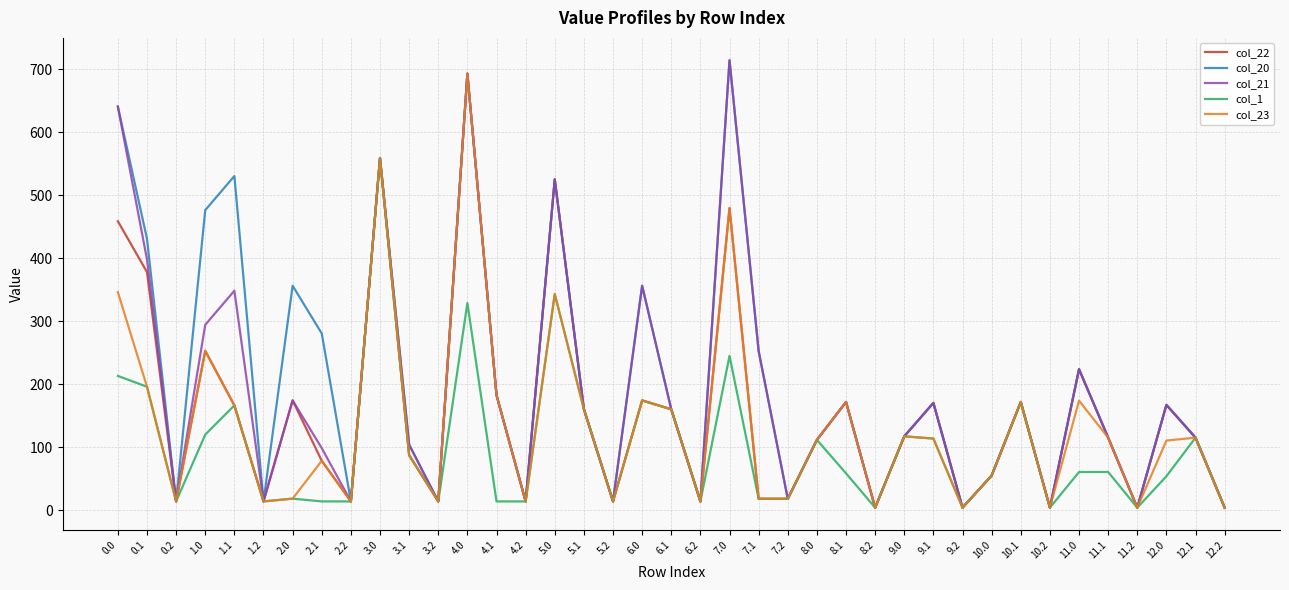

What is the difference between the maximum and minimum values in the col_1 series?

554.4